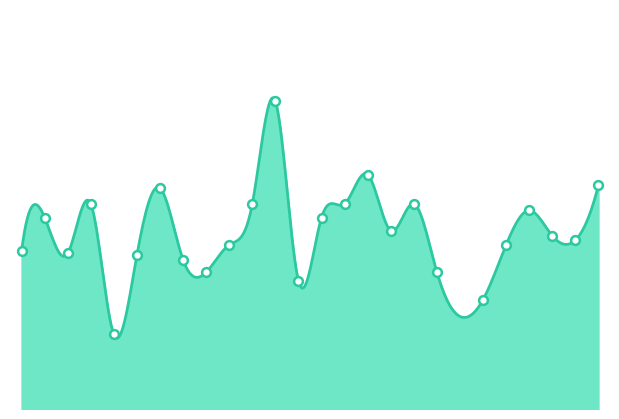

Which has a higher value, 19 or 9?

19